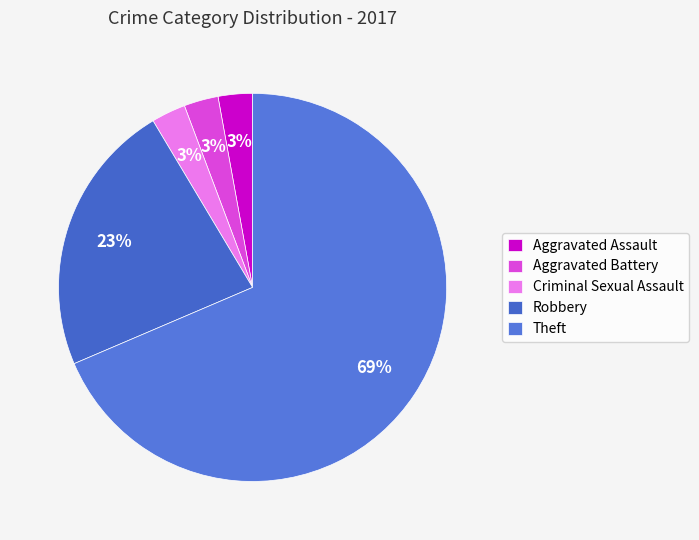

Which category has the biggest portion of the pie?

Theft